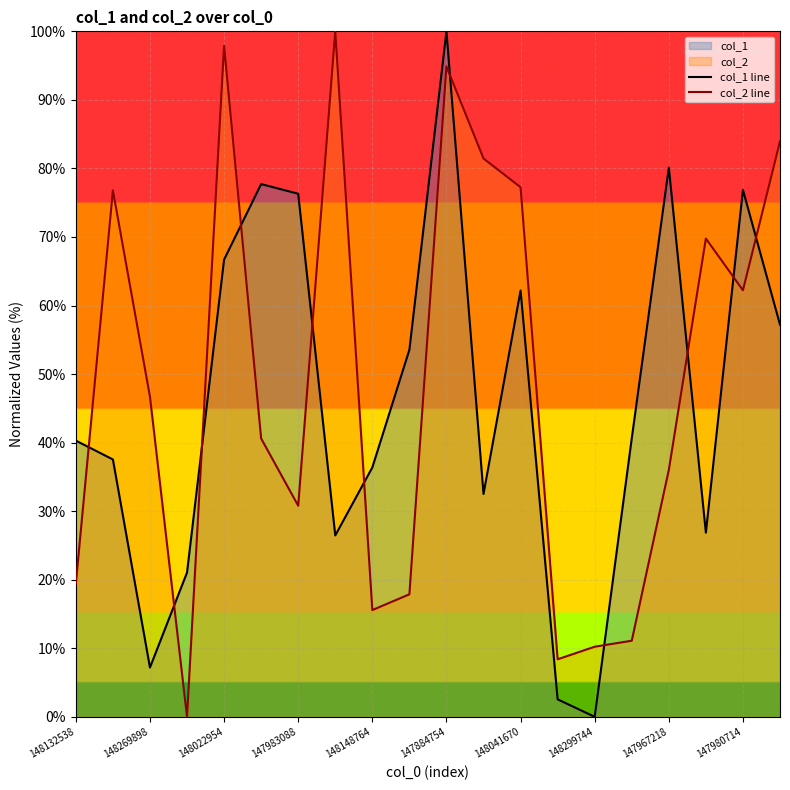

Which series has the largest total across all categories?

col_2 line